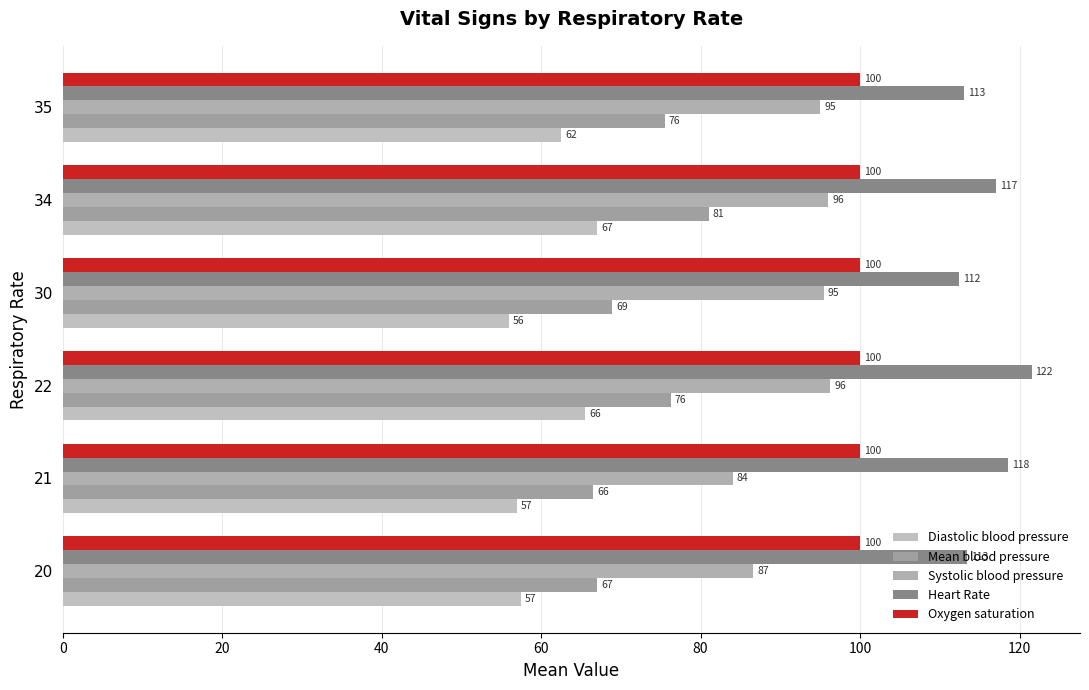

Which series has the widest spread of values?

Mean blood pressure